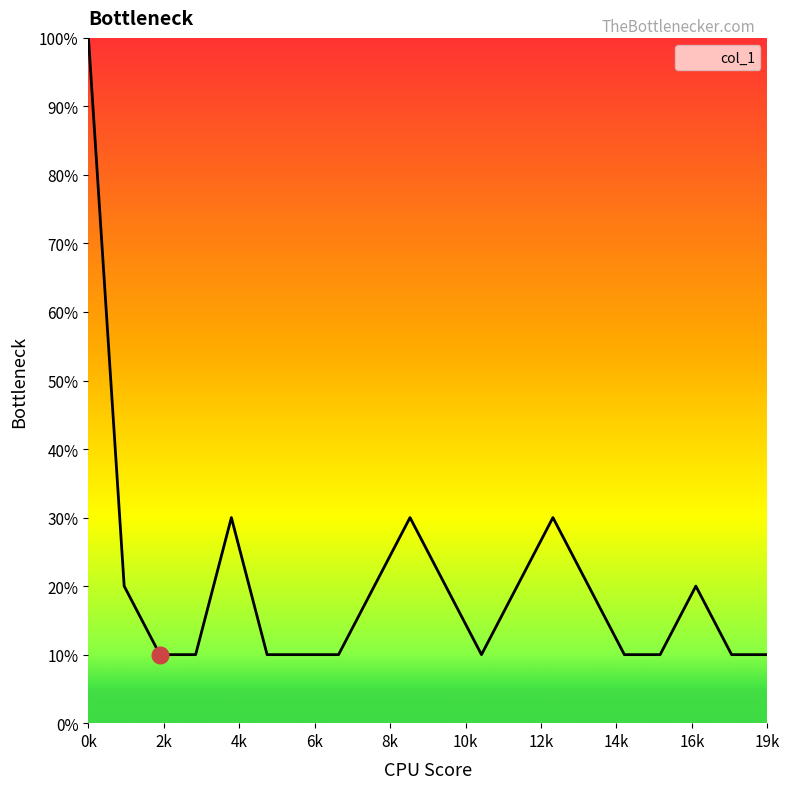

How many interior local peaks (higher than both neighbors) does the data have?

4